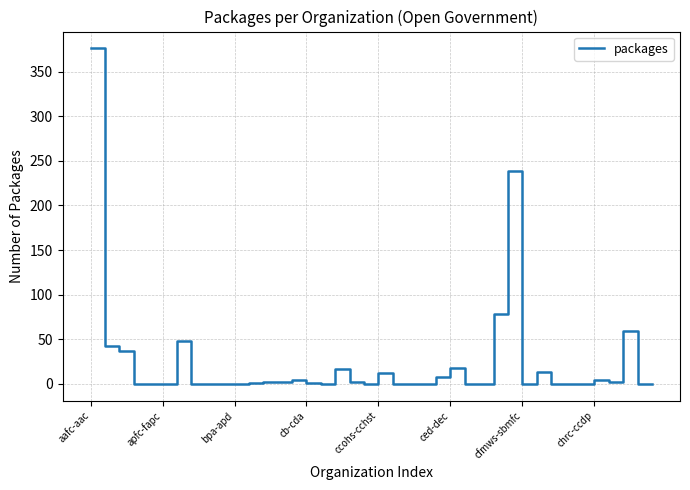

What is the difference between the maximum and minimum values?

376